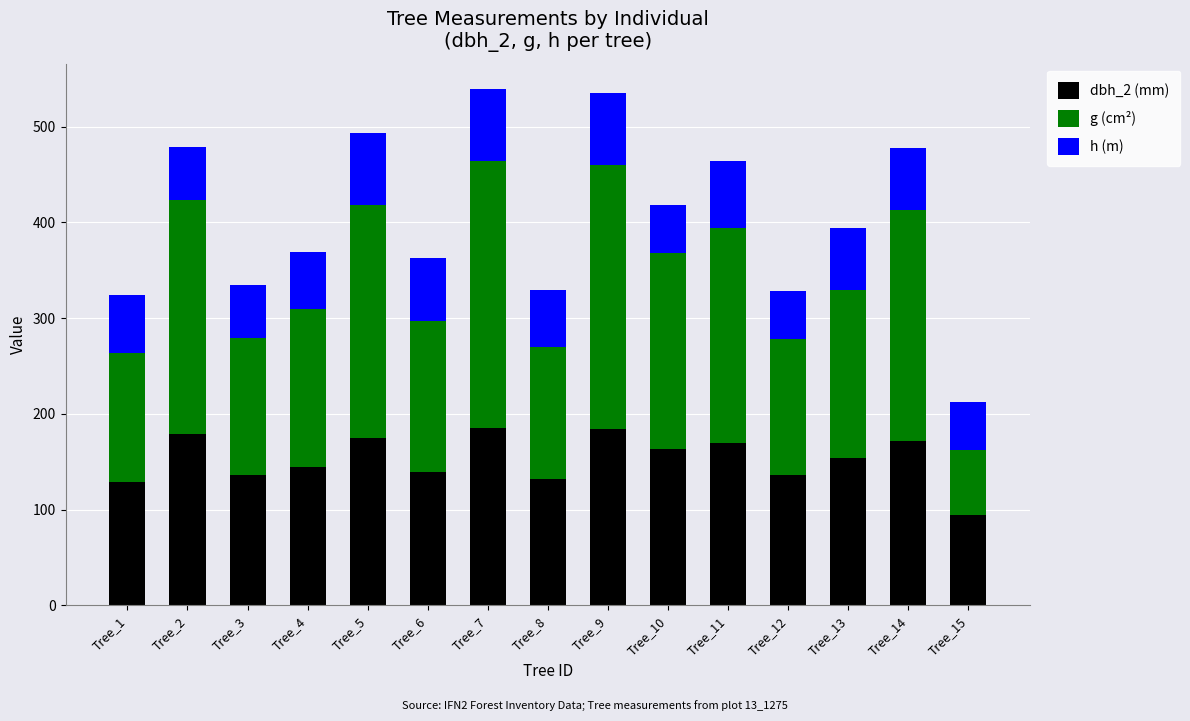

What is the total value across all series at Tree_9?

535.1